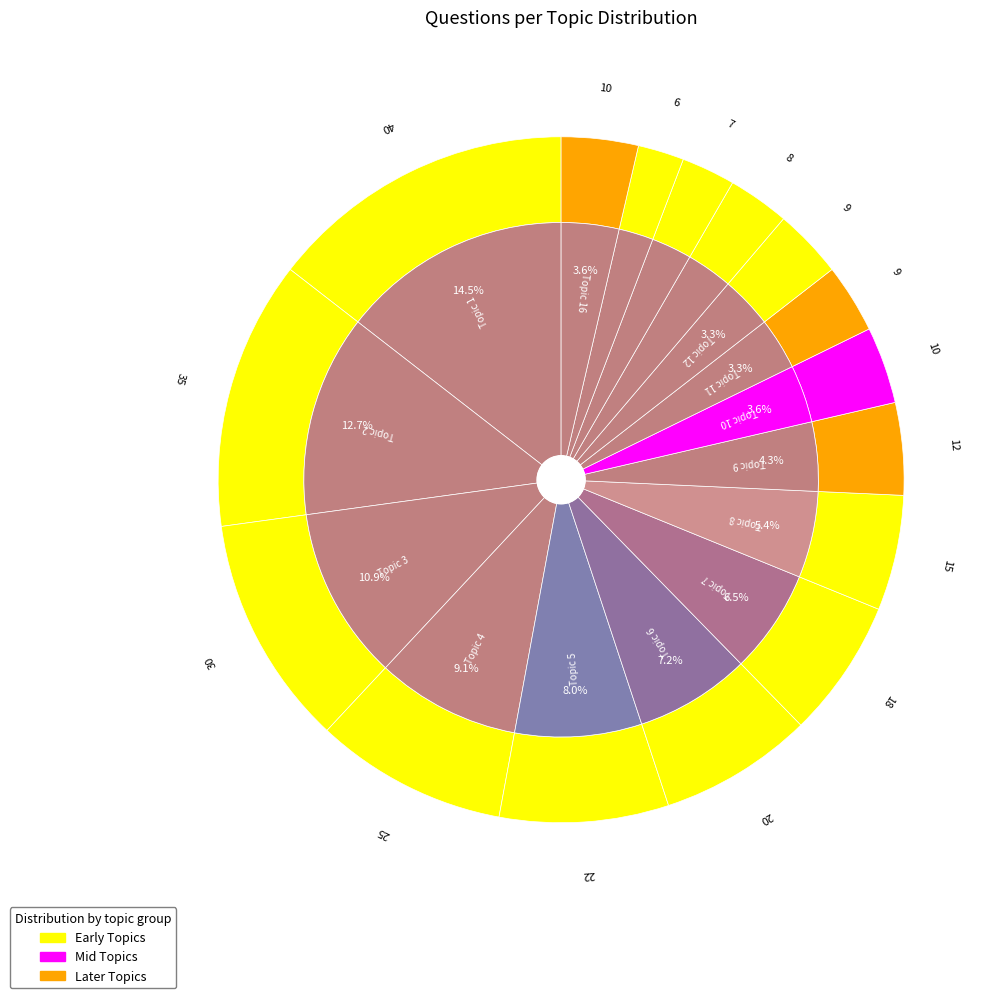

What is the smallest slice in the pie chart?

Topic 15